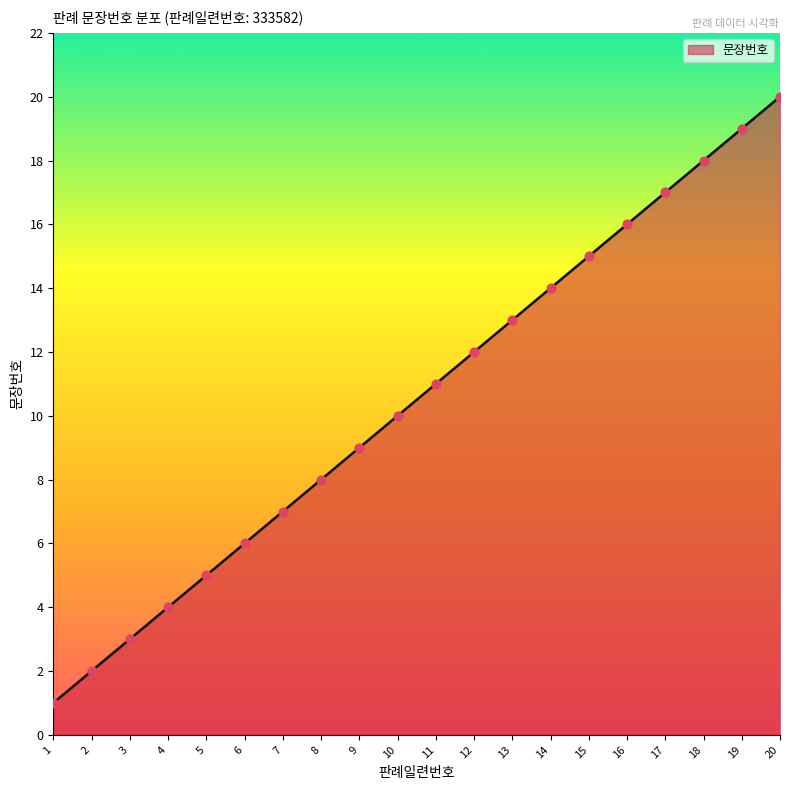

What is the ratio of the value at 10 to the value at 14?

0.7